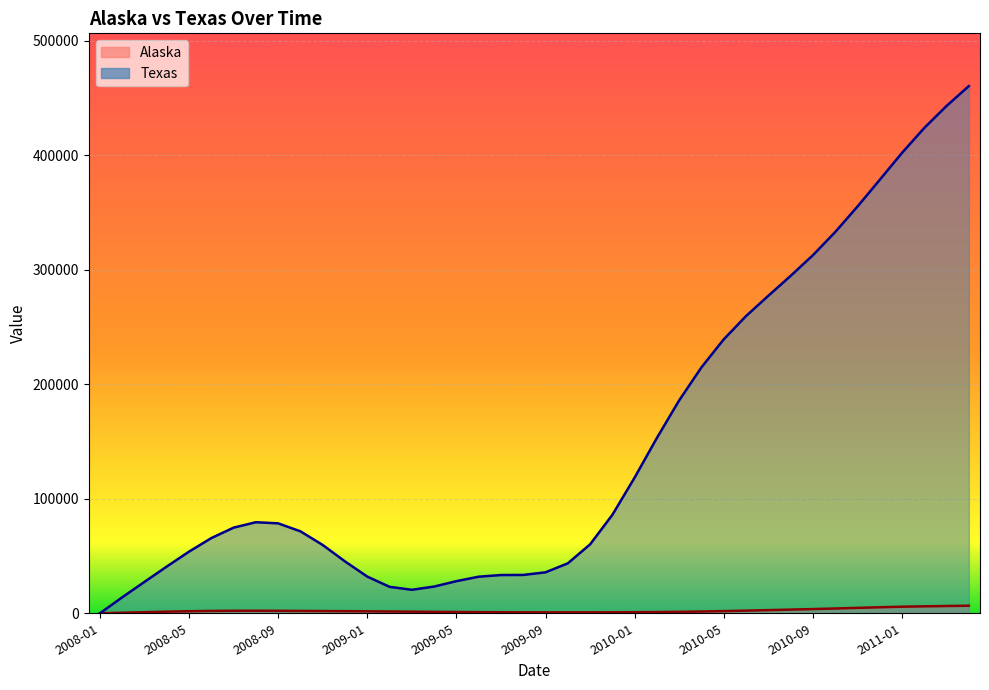

In Texas, how many points are higher than both neighbors (excluding endpoints)?

1